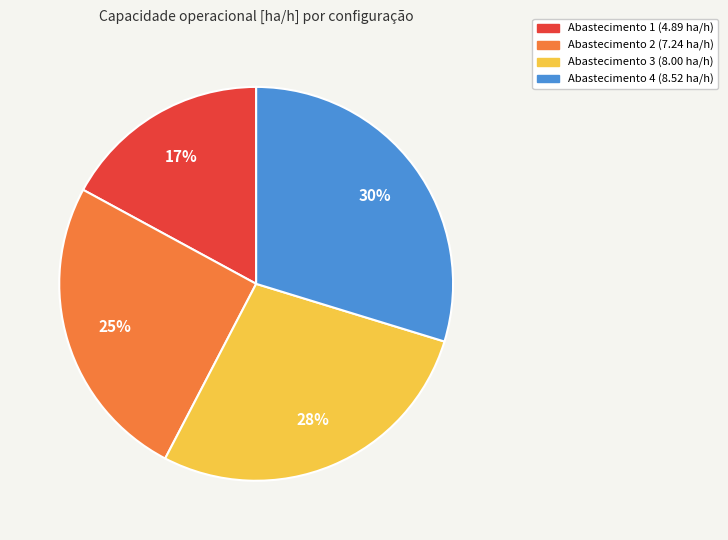

To the nearest percent, what is the difference between the largest and smallest slice percentages?

13%